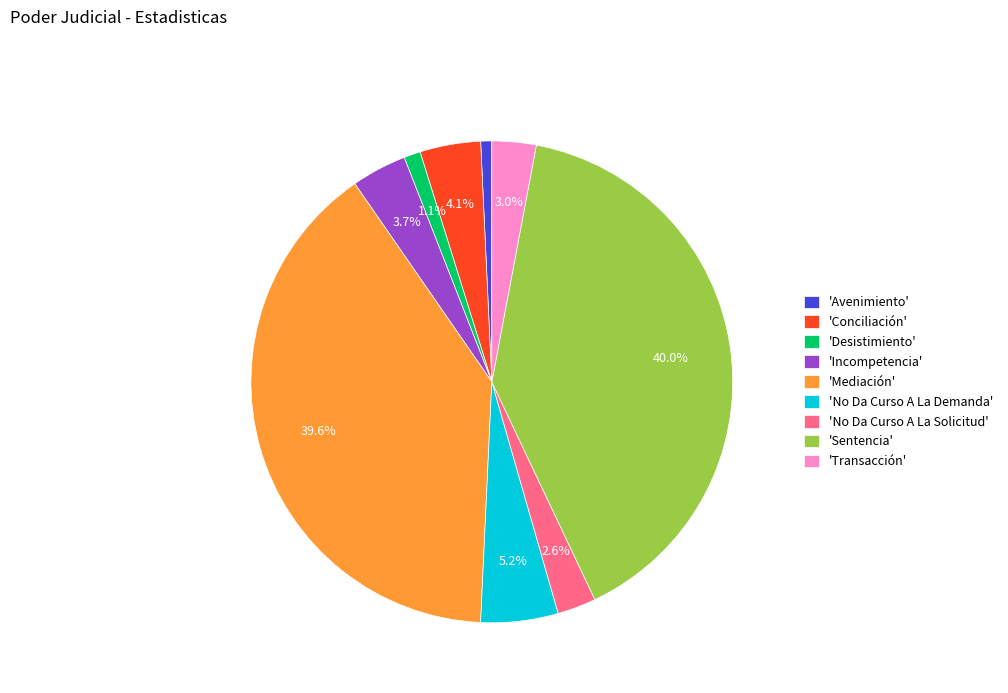

Is there a majority slice in this chart?

No